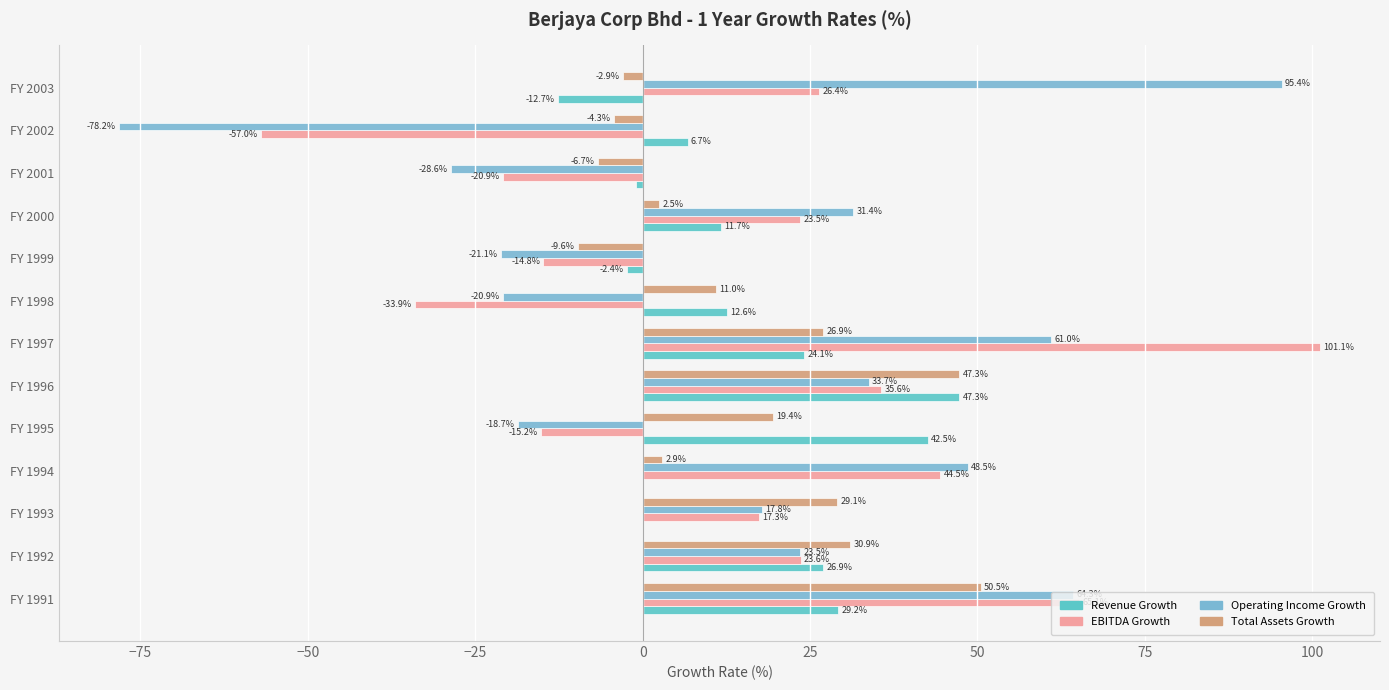

Count the number of categories in the chart.

13